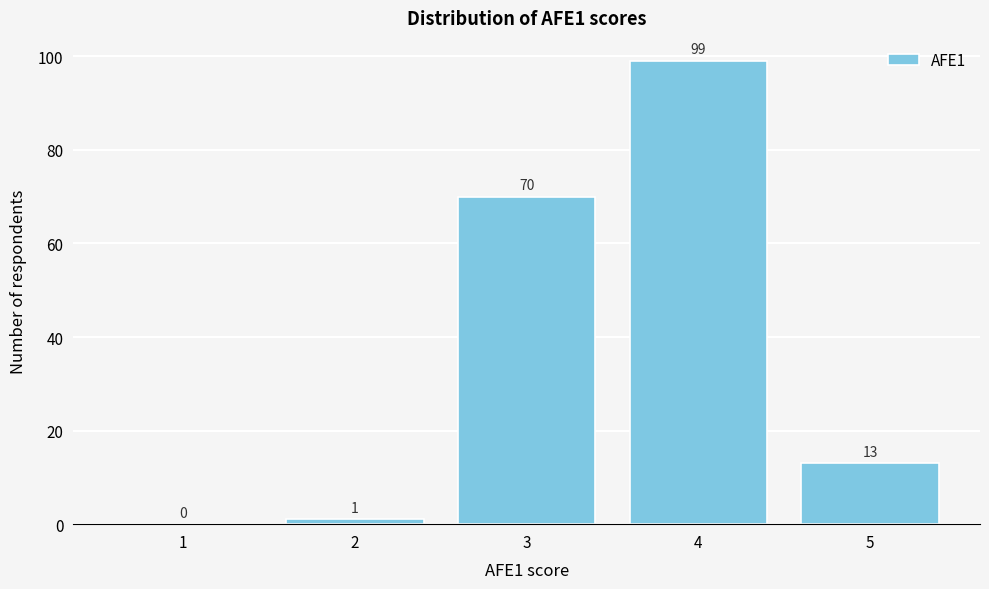

Reading left to right, extract all data points from this chart.

1=0	2=1	3=70	4=99	5=13